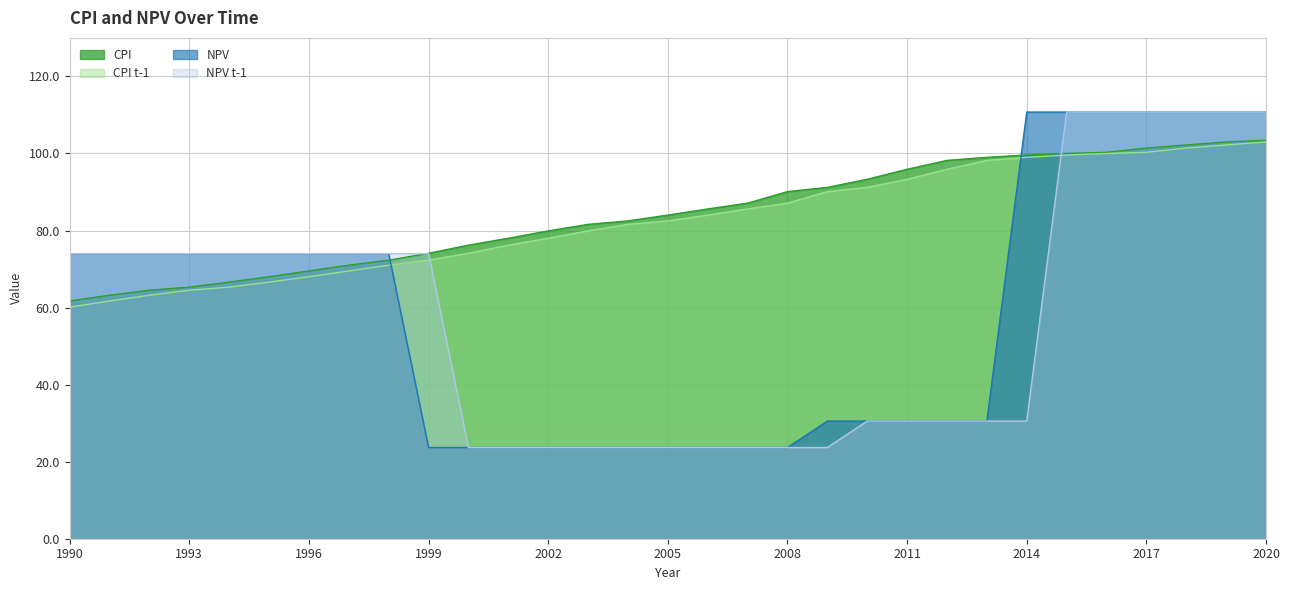

At how many categories does at least one series exceed 53?

31